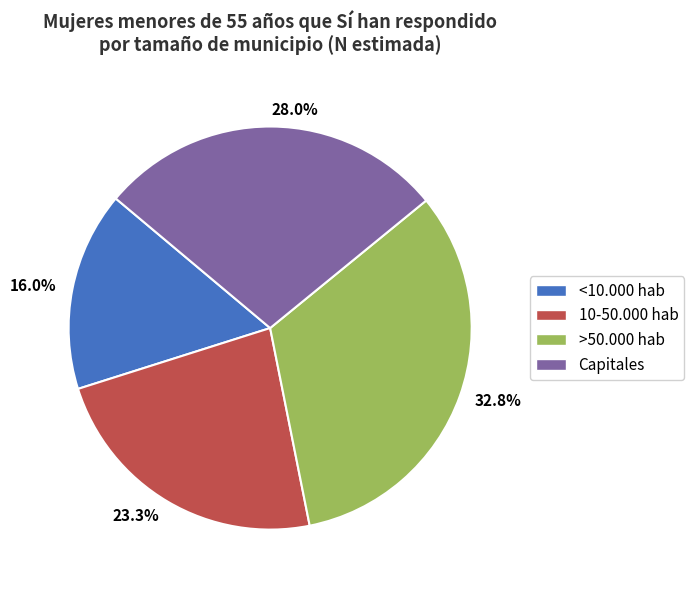

How much of the chart is everything except >50.000 hab?

67.2%